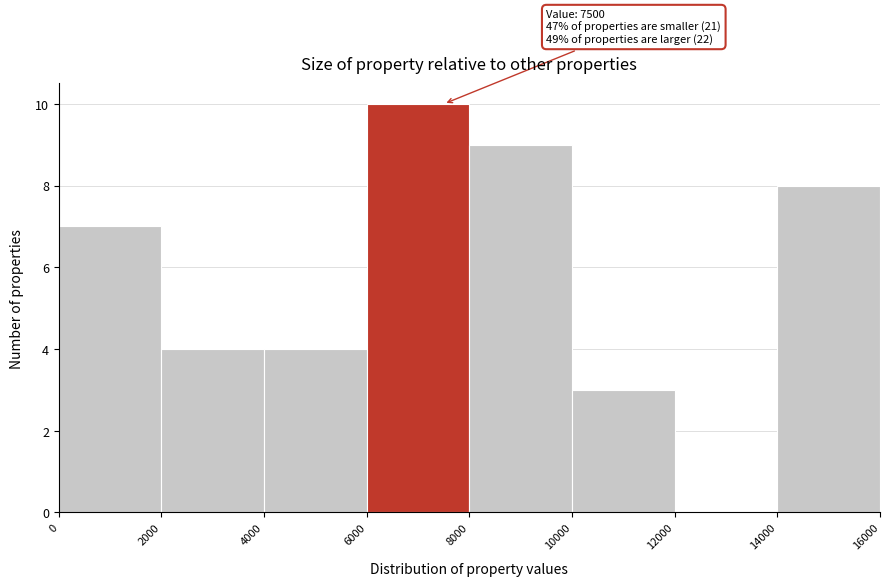

Over which range of the x-axis is the bar tallest?

6000 to 8000